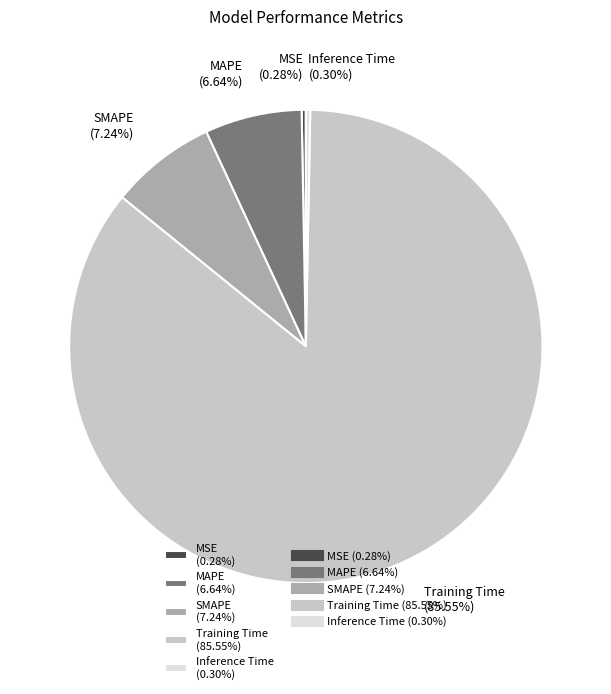

The MAPE slice represents 7% of the pie. True or false?

True